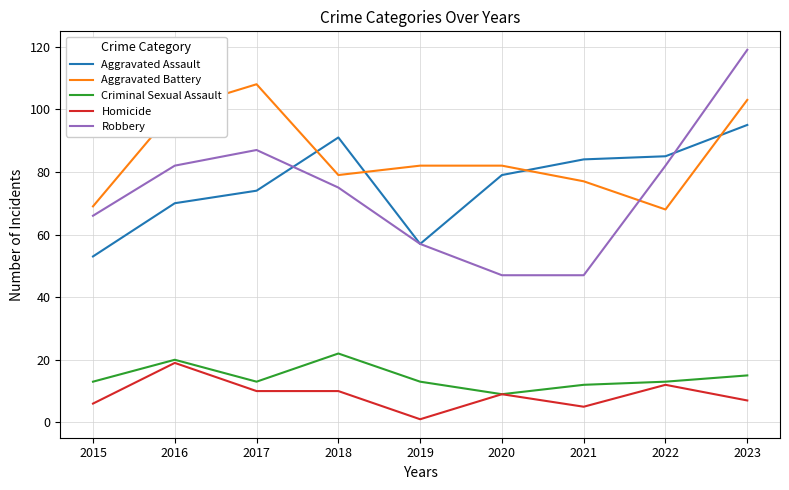

Does the chart display data point markers on the line(s)?

No